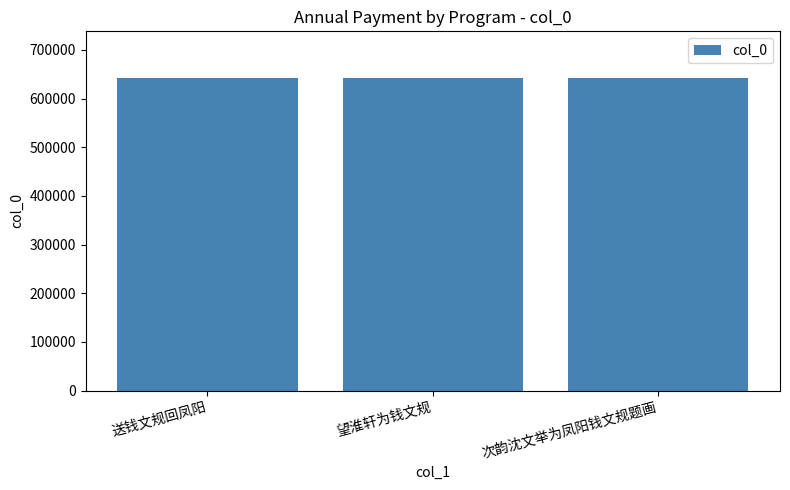

What is the average value?

641877